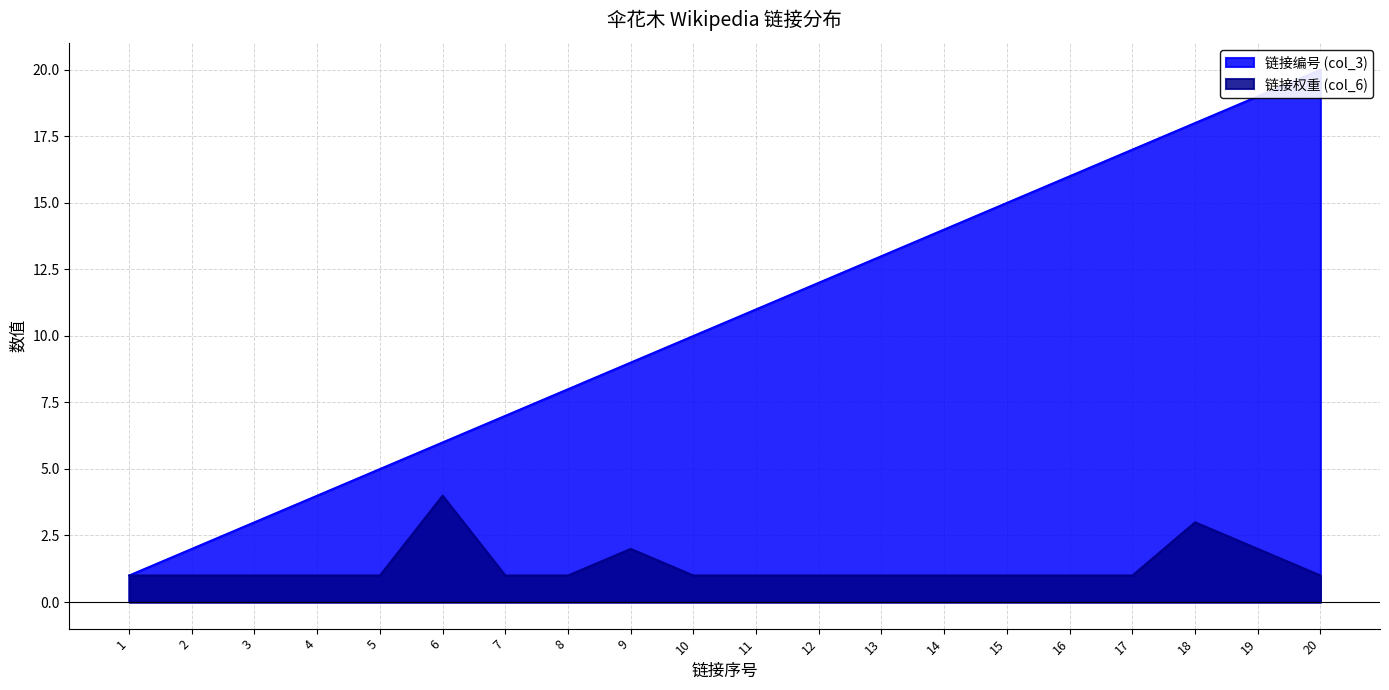

How many interior local peaks does the 链接权重 (col_6) series have?

3